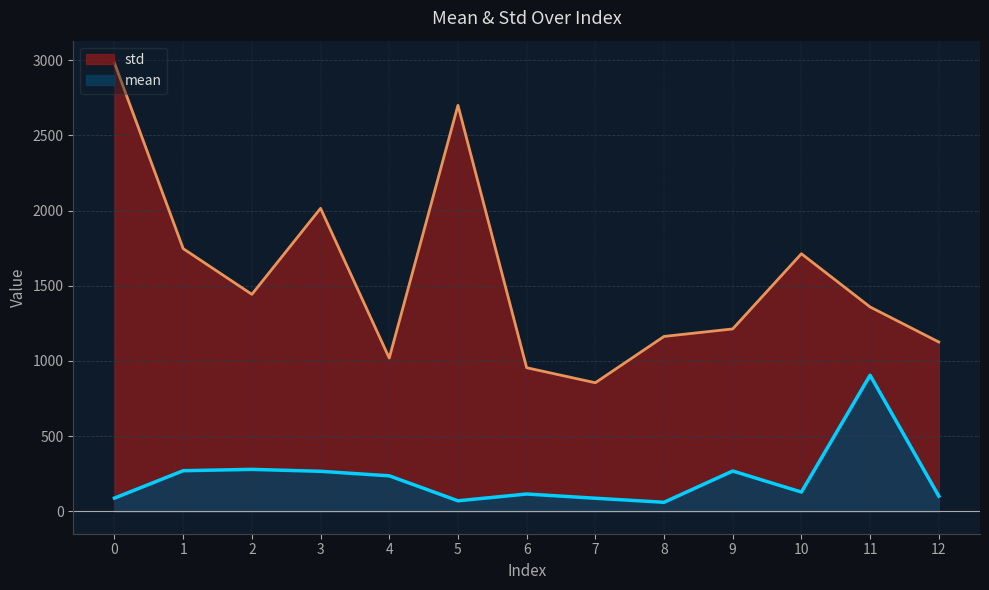

True or false: std has a value of 5188 at 0.

False